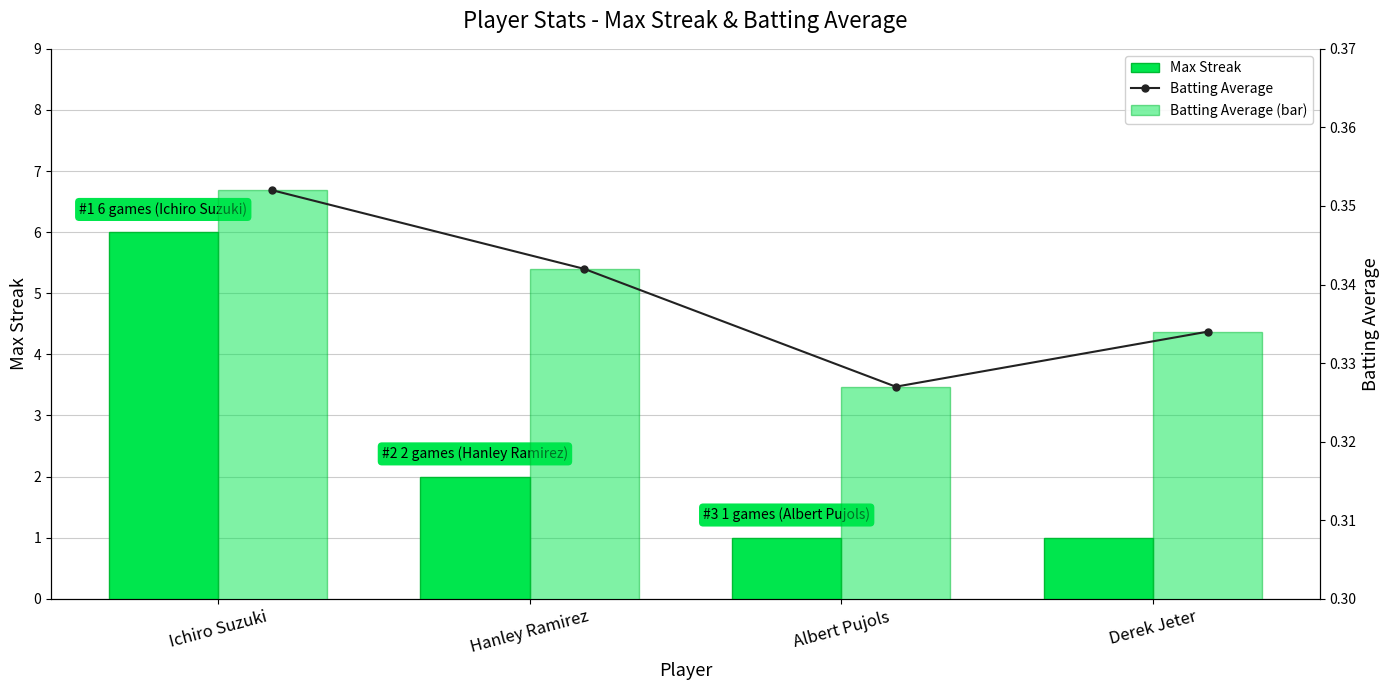

How many values in the Max Streak series are below 2?

2